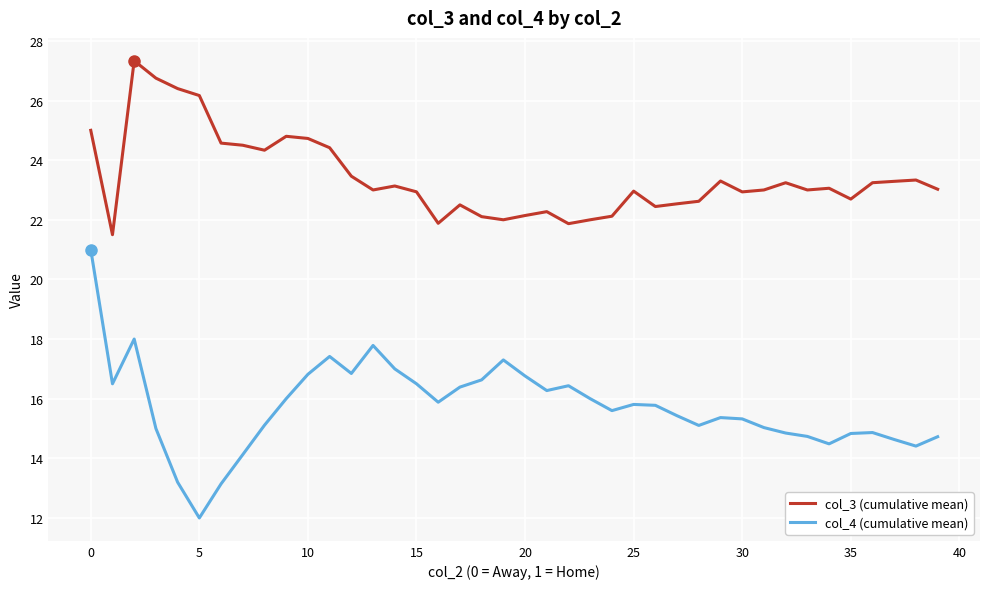

Which series has the widest spread of values?

col_4 (cumulative mean)